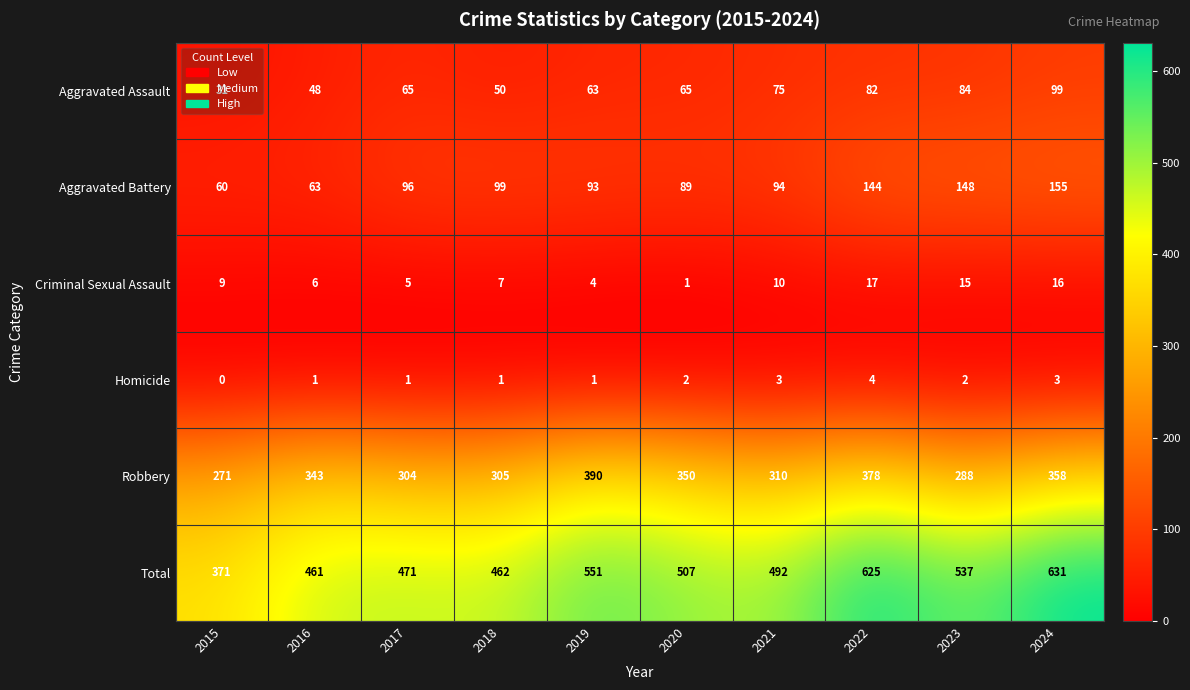

What is the difference between the Aggravated Battery values at 2022 and 2015?

84